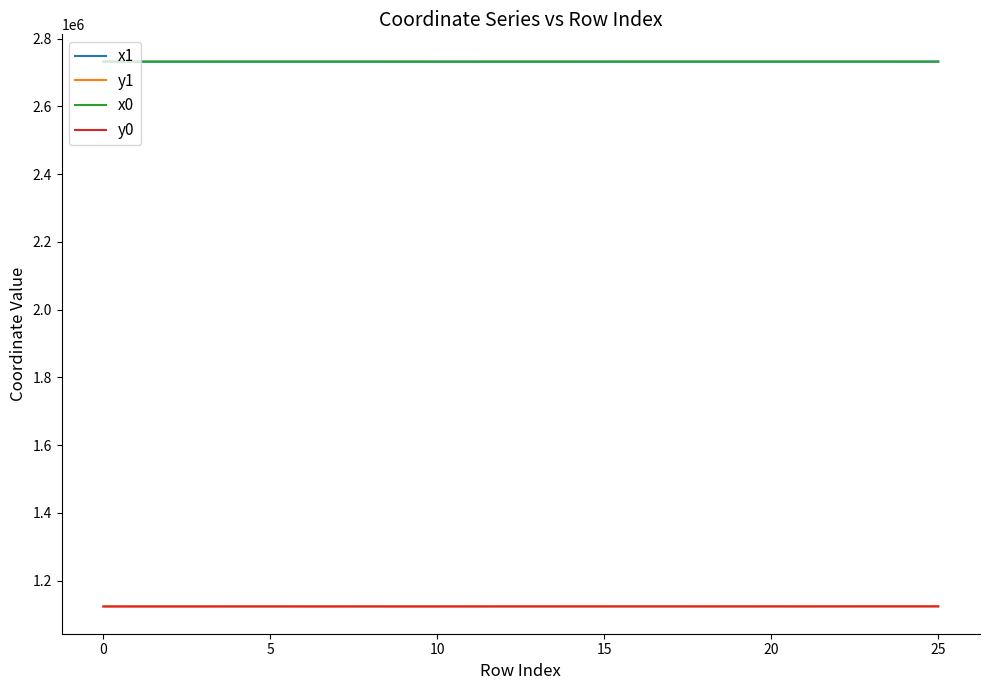

True or false: x0 and y1 intersect in this chart.

False